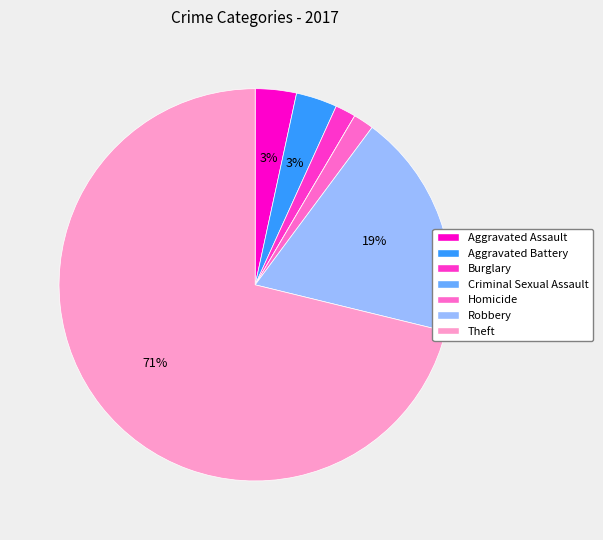

Combined, do Aggravated Assault and Burglary account for over 50%?

No